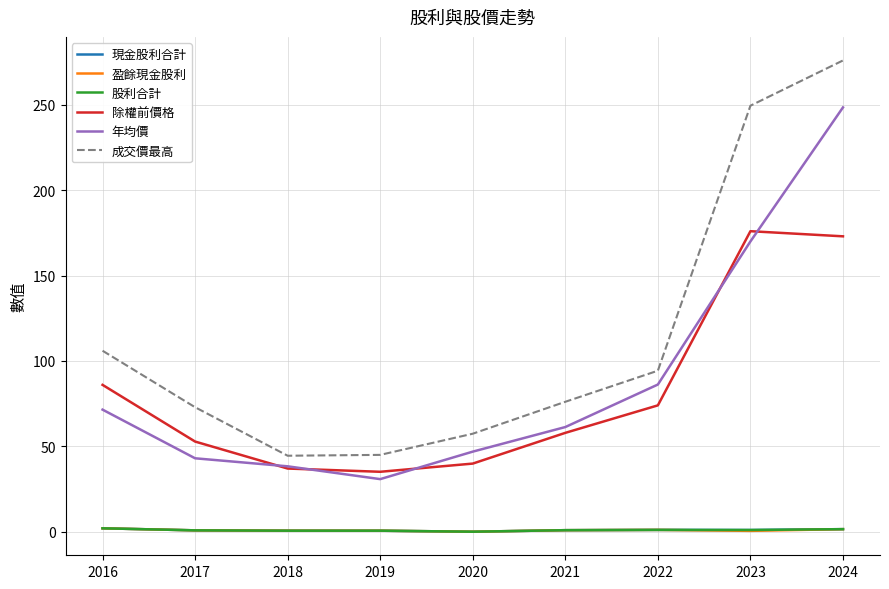

List the labels in order of 盈餘現金股利 value, largest first.

2016, 2024, 2022, 2021, 2017, 2018, 2019, 2023, 2020